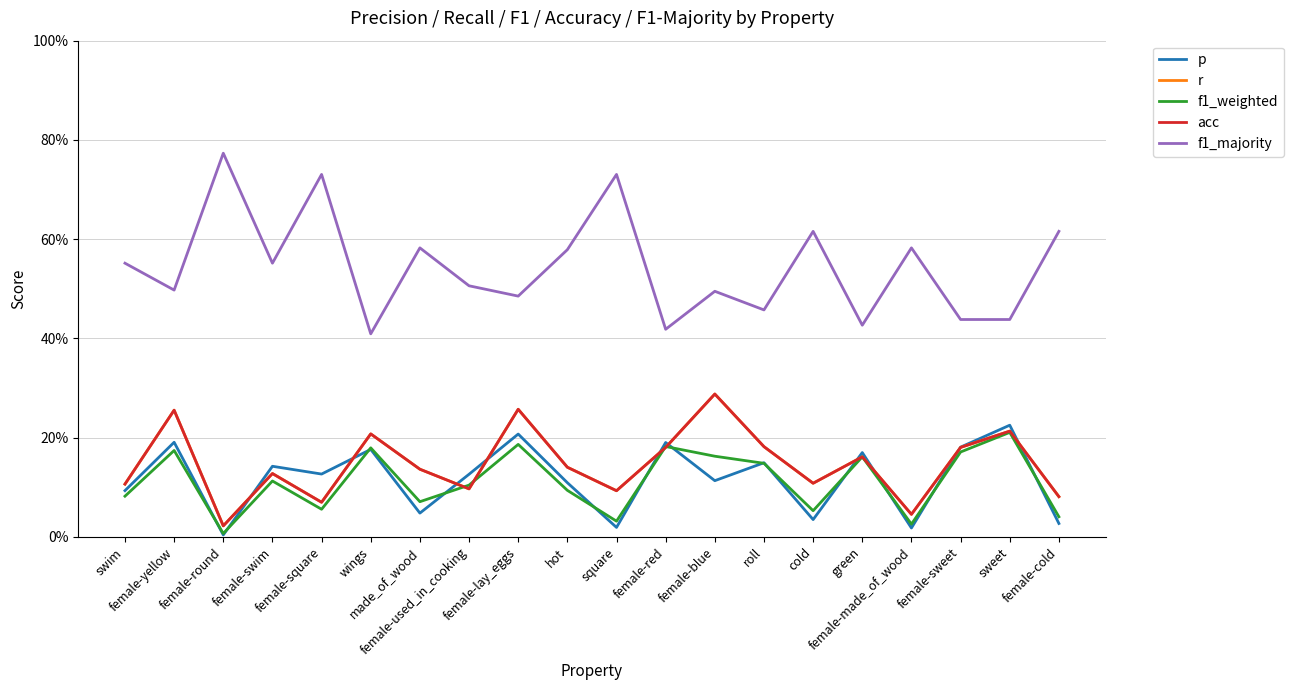

What is the label of the 14th point from the right?

made_of_wood